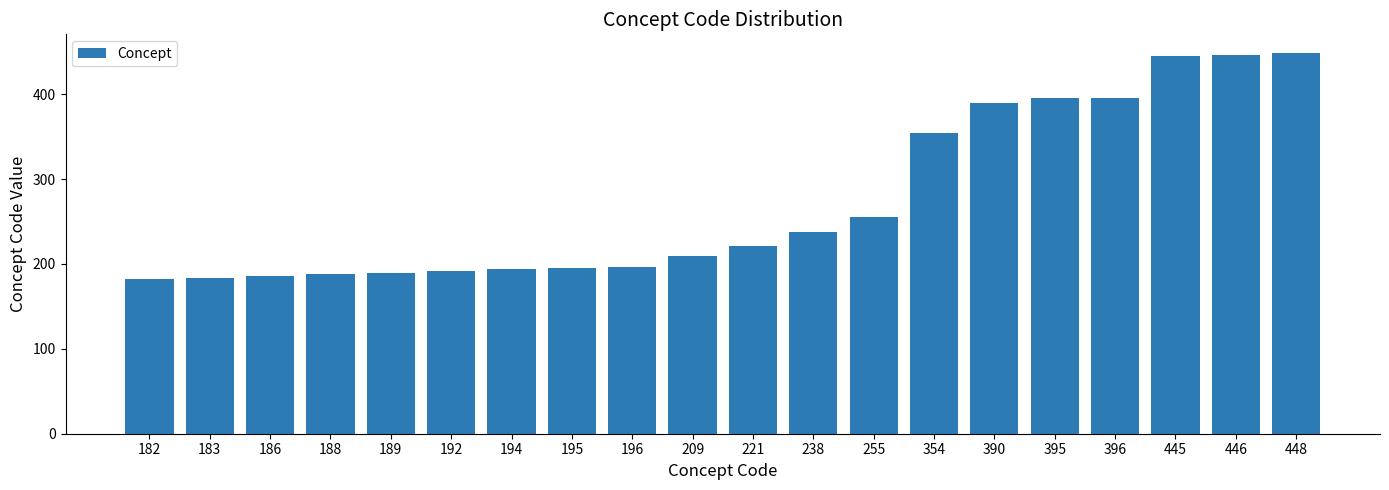

The value at 209 is 375. True or false?

False